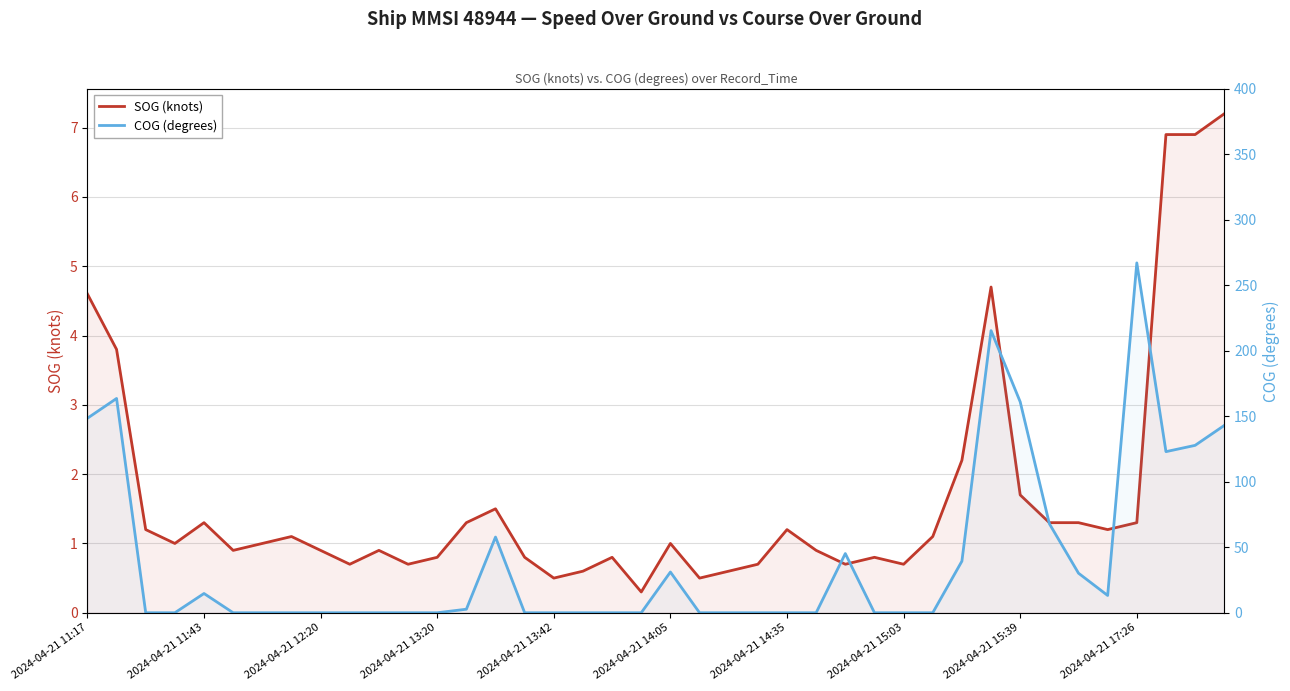

The value of SOG (knots) at 38 is 6.9. True or false?

True